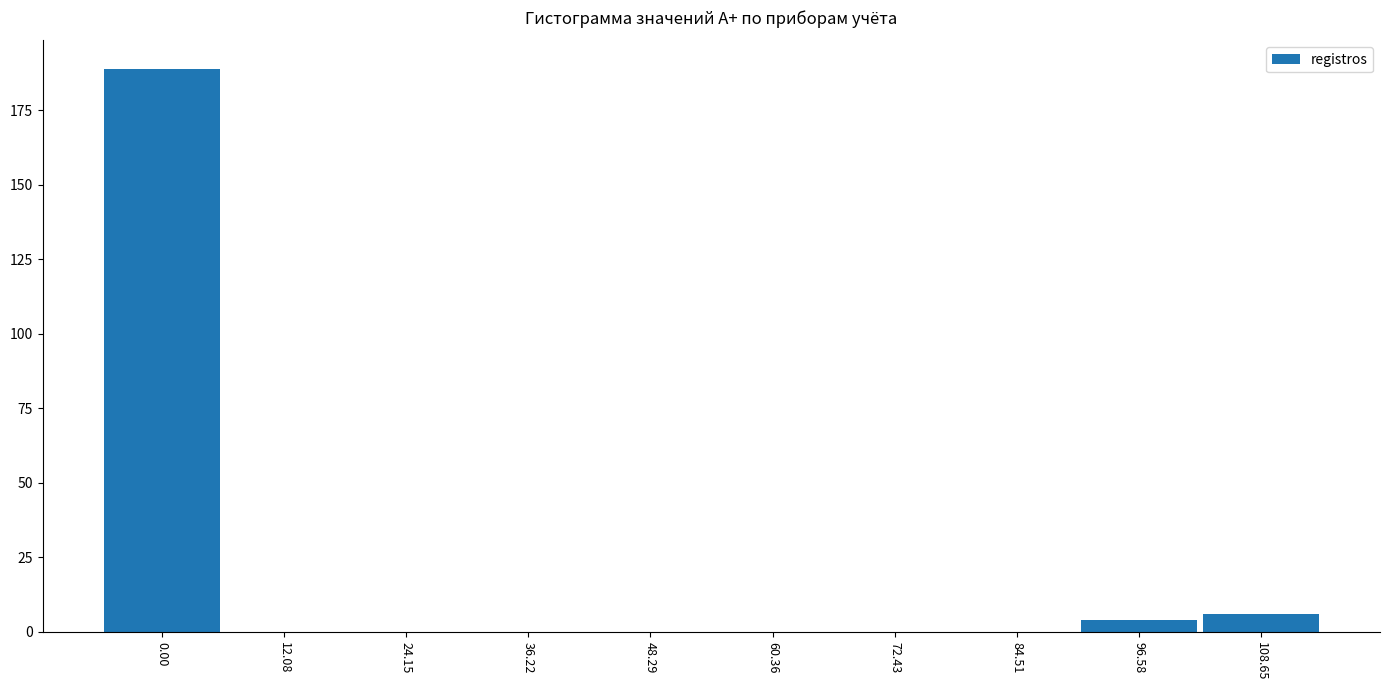

Reading left to right, extract all data points from this chart.

0.00=189	12.08=0	24.15=0	36.22=0	48.29=0	60.36=0	72.43=0	84.51=0	96.58=4	108.65=6